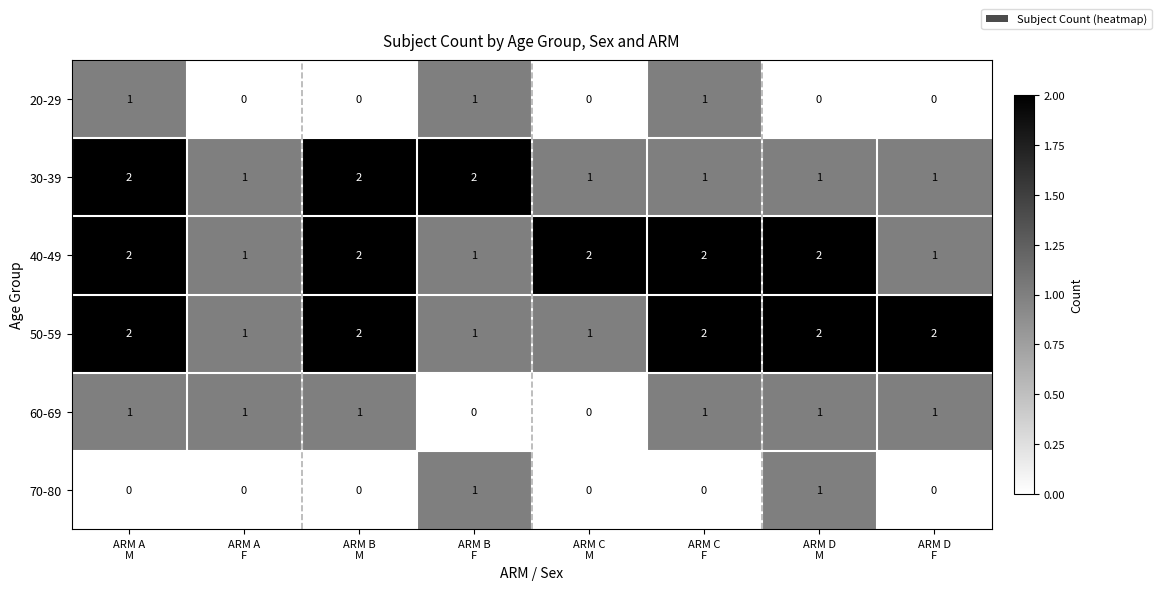

How many 30-39 values are between 1 and 2?

8